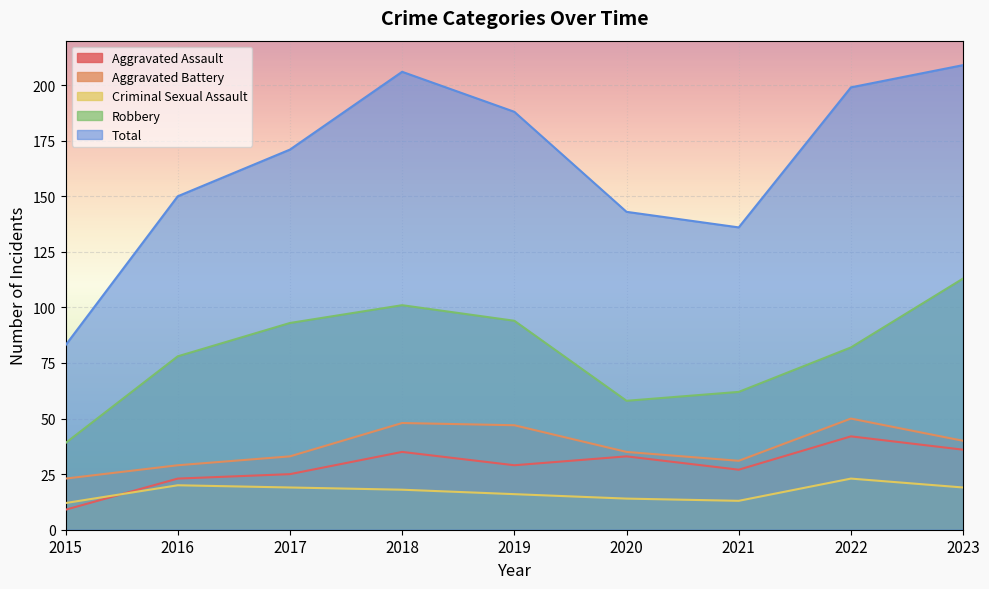

Rank the series by their maximum value, from highest to lowest.

Total, Robbery, Aggravated Battery, Aggravated Assault, Criminal Sexual Assault